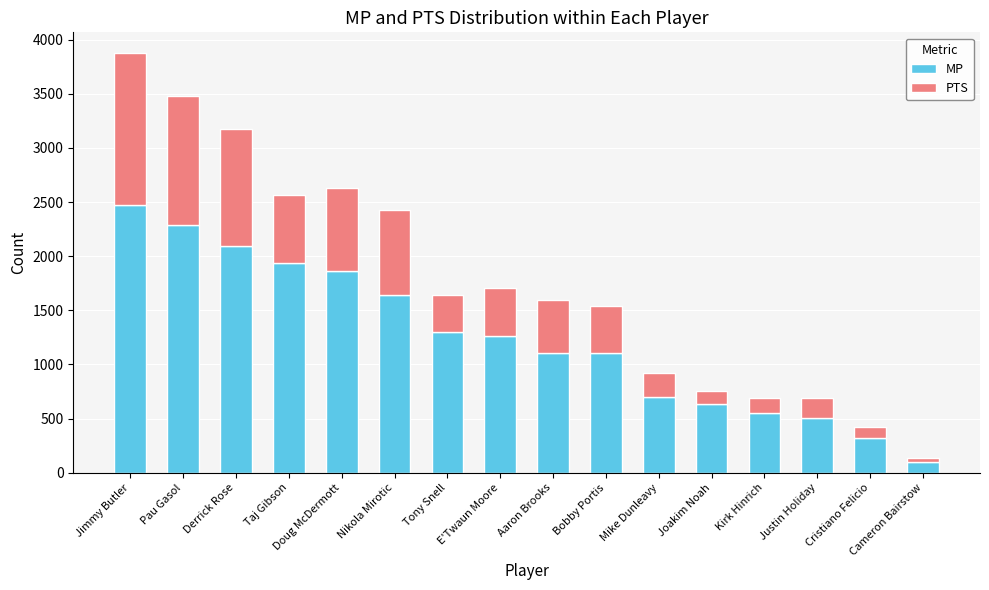

At which category is the sum across all series the highest?

Jimmy Butler